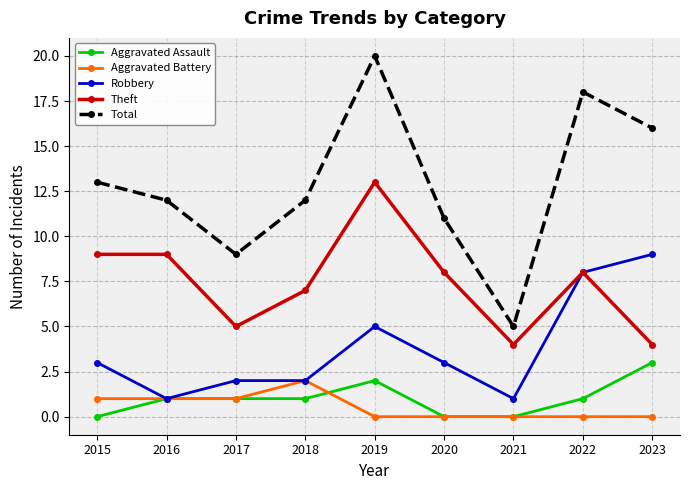

Where is the first local minimum for Theft?

2017